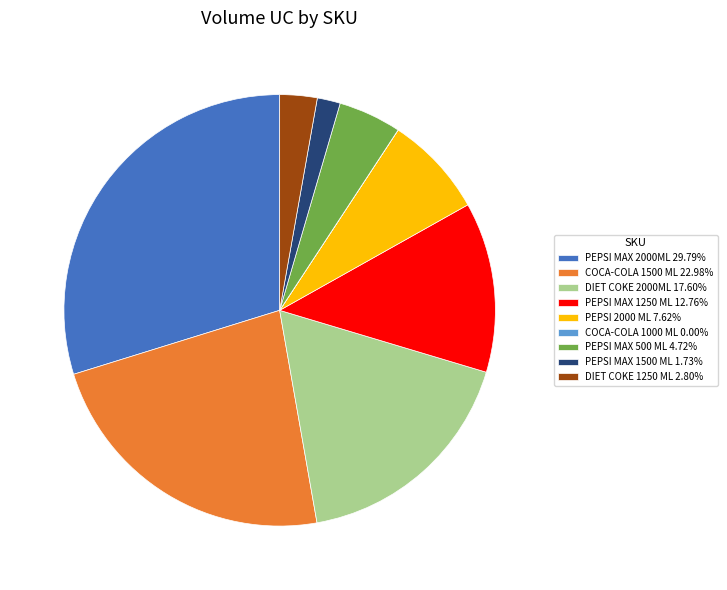

Is it true that COCA-COLA 1500 ML is 23% of the pie?

True